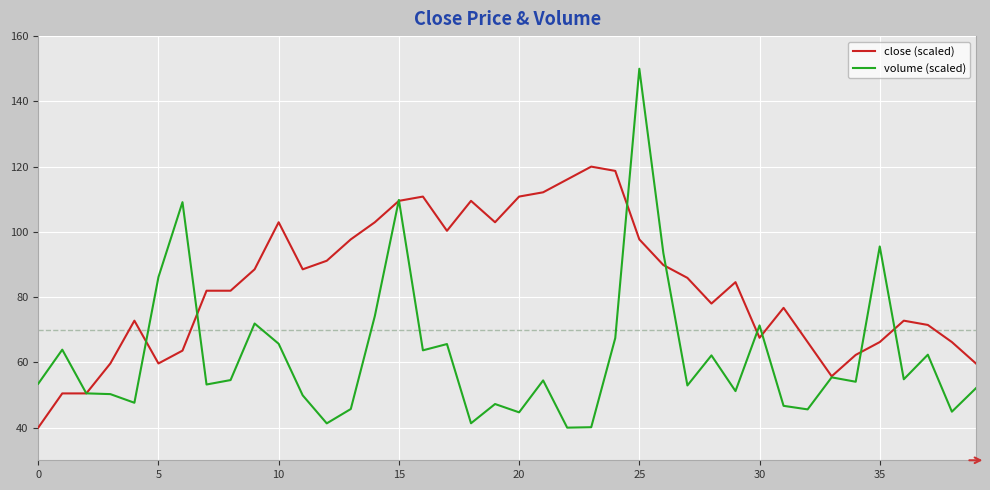

What is the minimum value for close (scaled)?

40.0